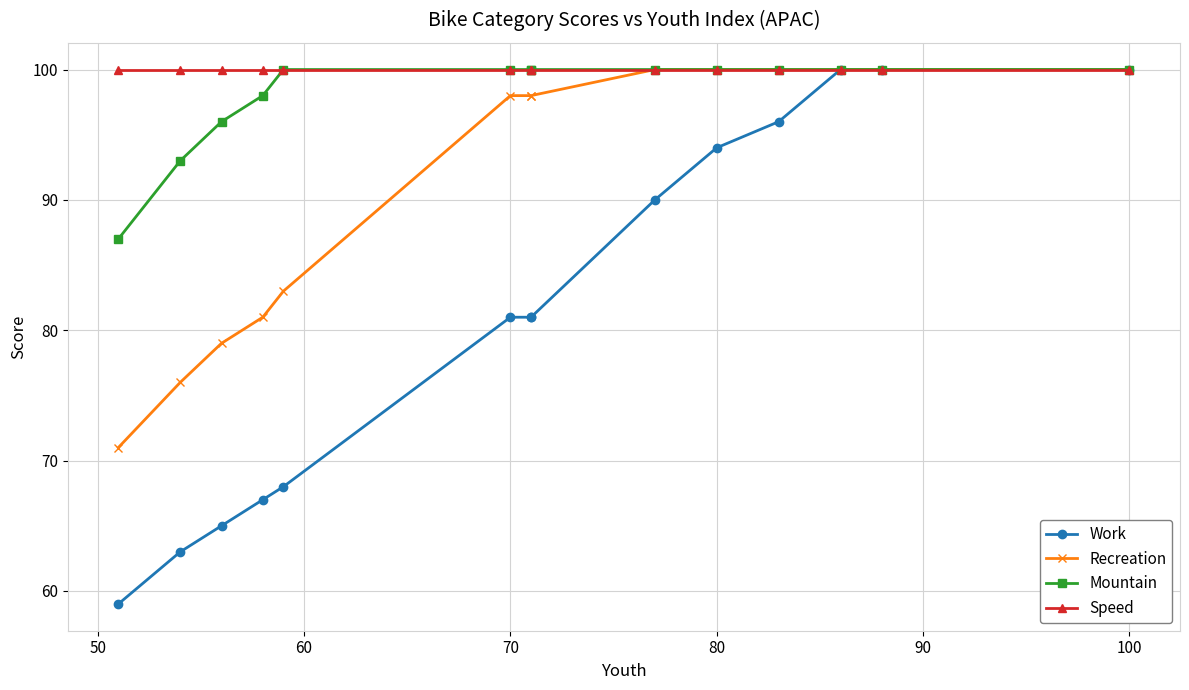

True or false: Speed and Recreation intersect in this chart.

False